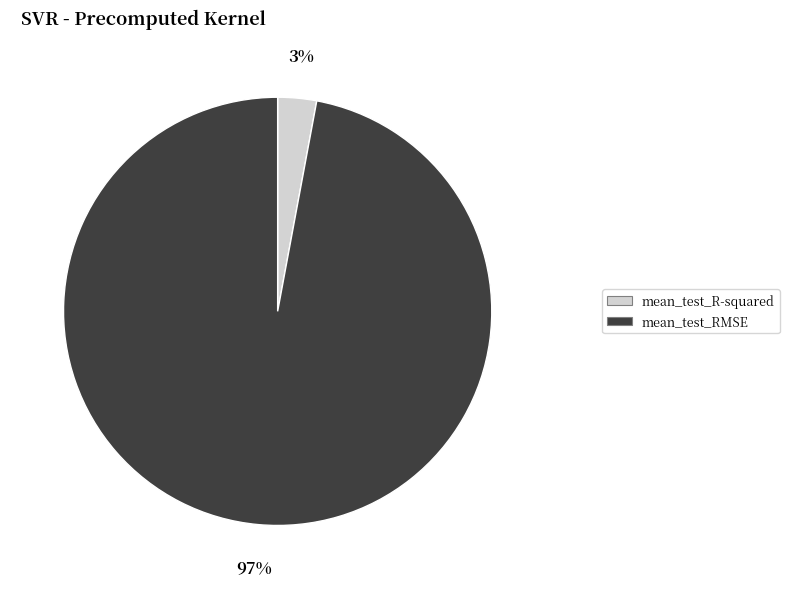

To the nearest percent, what is the average slice percentage?

50%